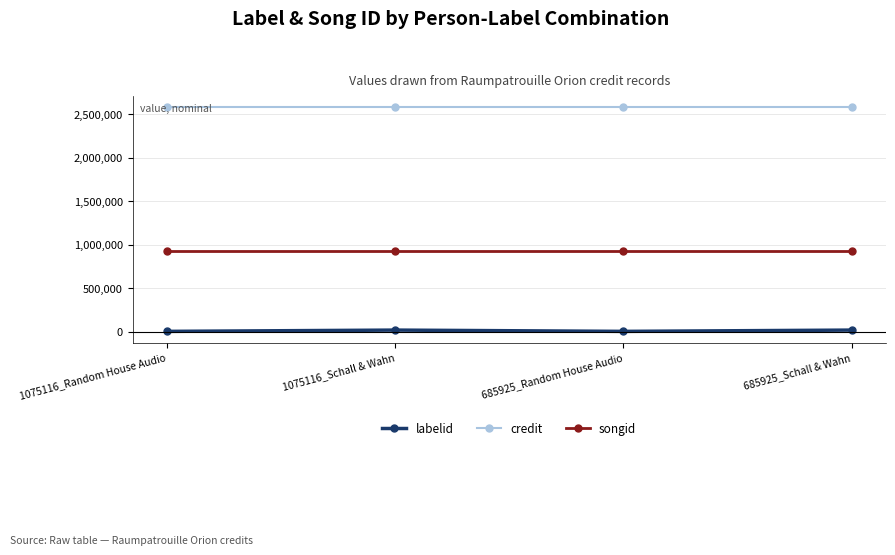

What is the difference between the highest and lowest values at 1075116_Schall & Wahn?

2562252